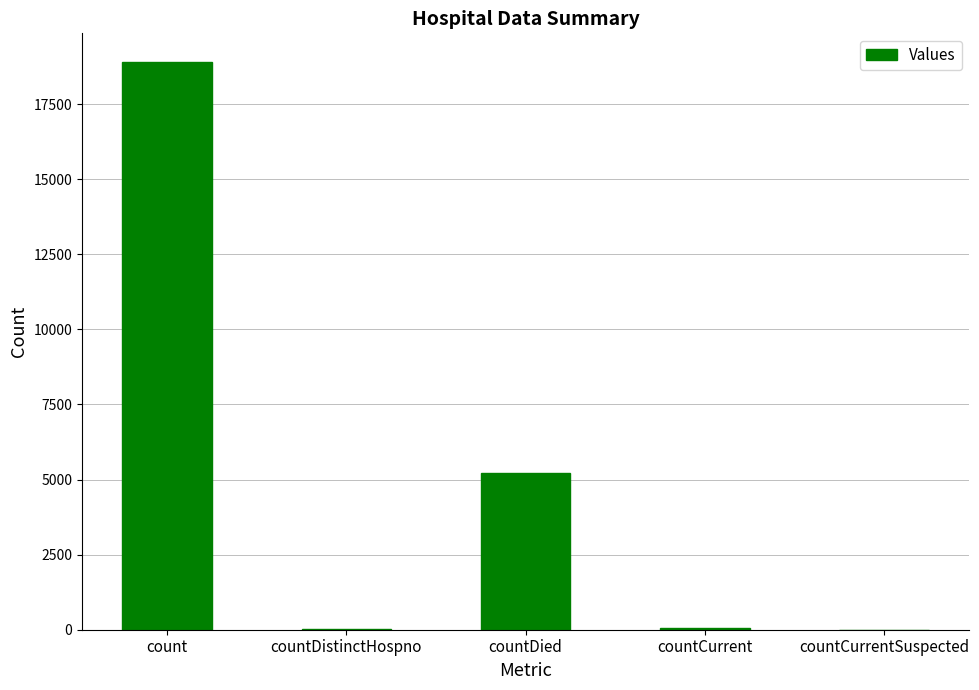

At which category does the chart reach its peak across all series?

count